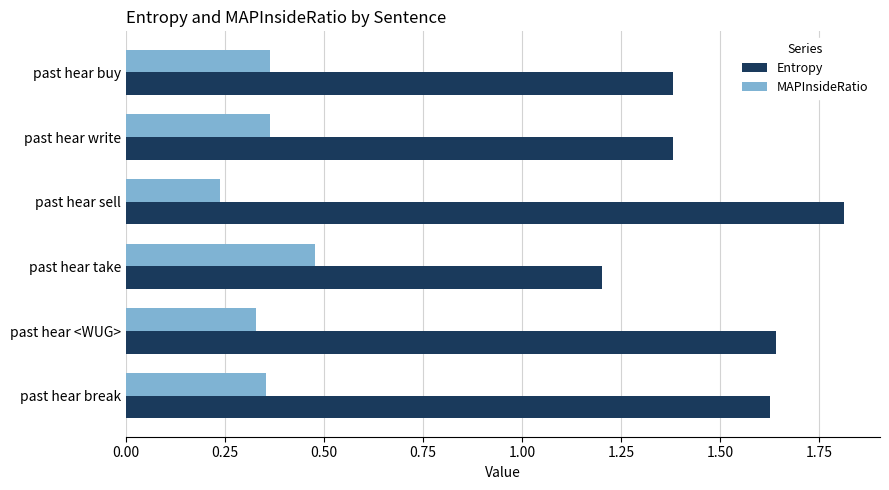

Which series has the widest spread of values?

Entropy